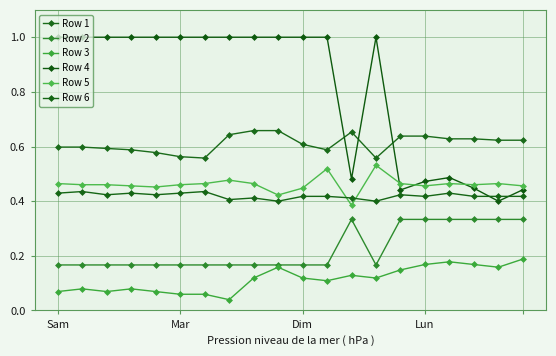

Does the chart have visible grid lines?

Yes